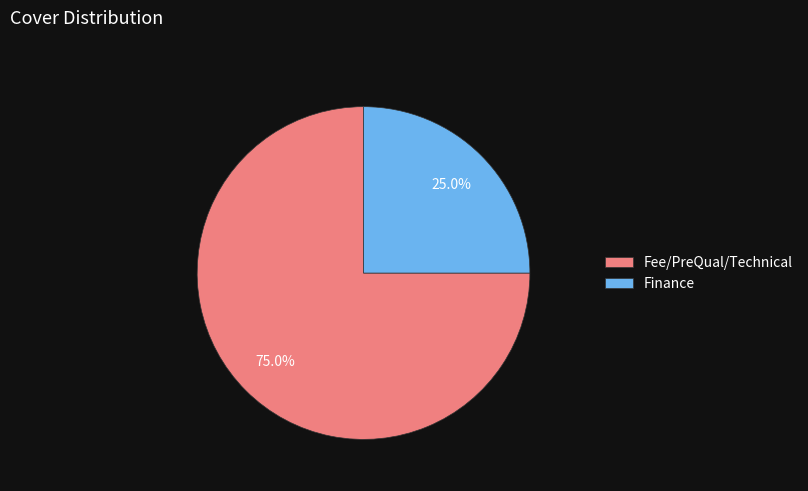

Which slice is the smallest?

Finance